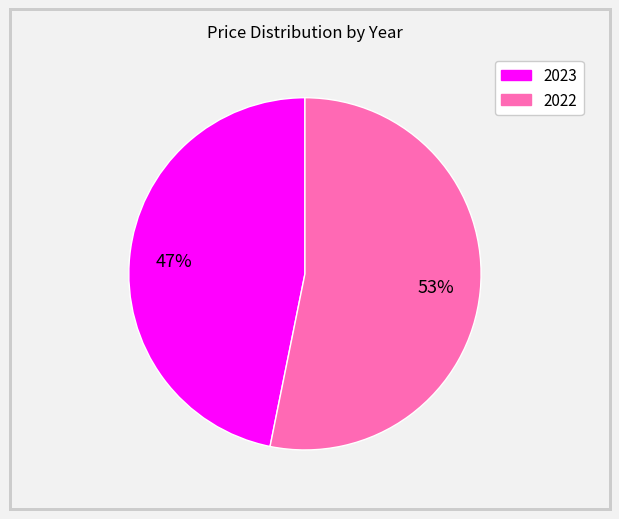

What is the largest slice in the pie chart?

2022